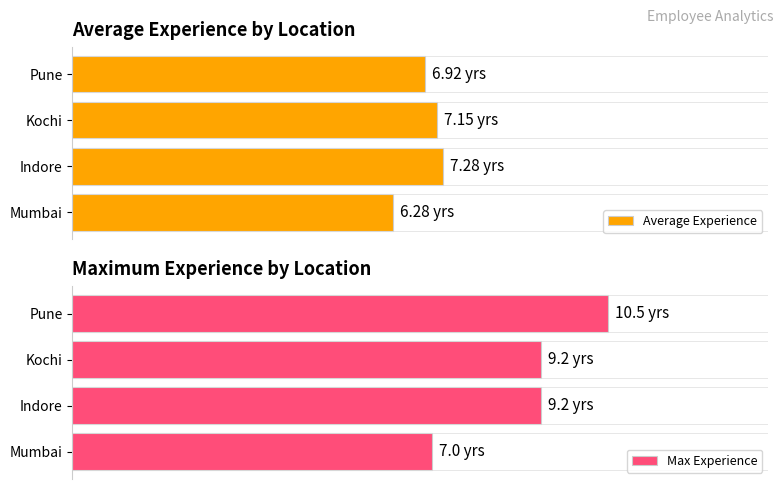

What is the value of the Max Experience bar at the 2nd from the left?

9.2